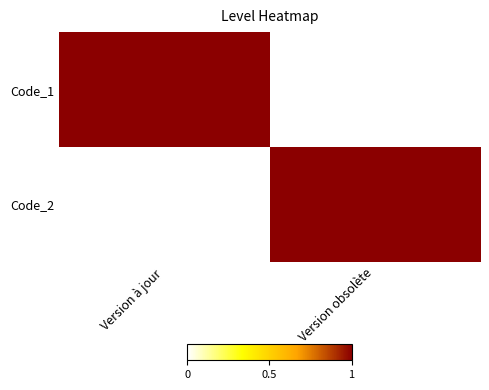

Which has a higher value, Version à jour or Version obsolète?

Version à jour